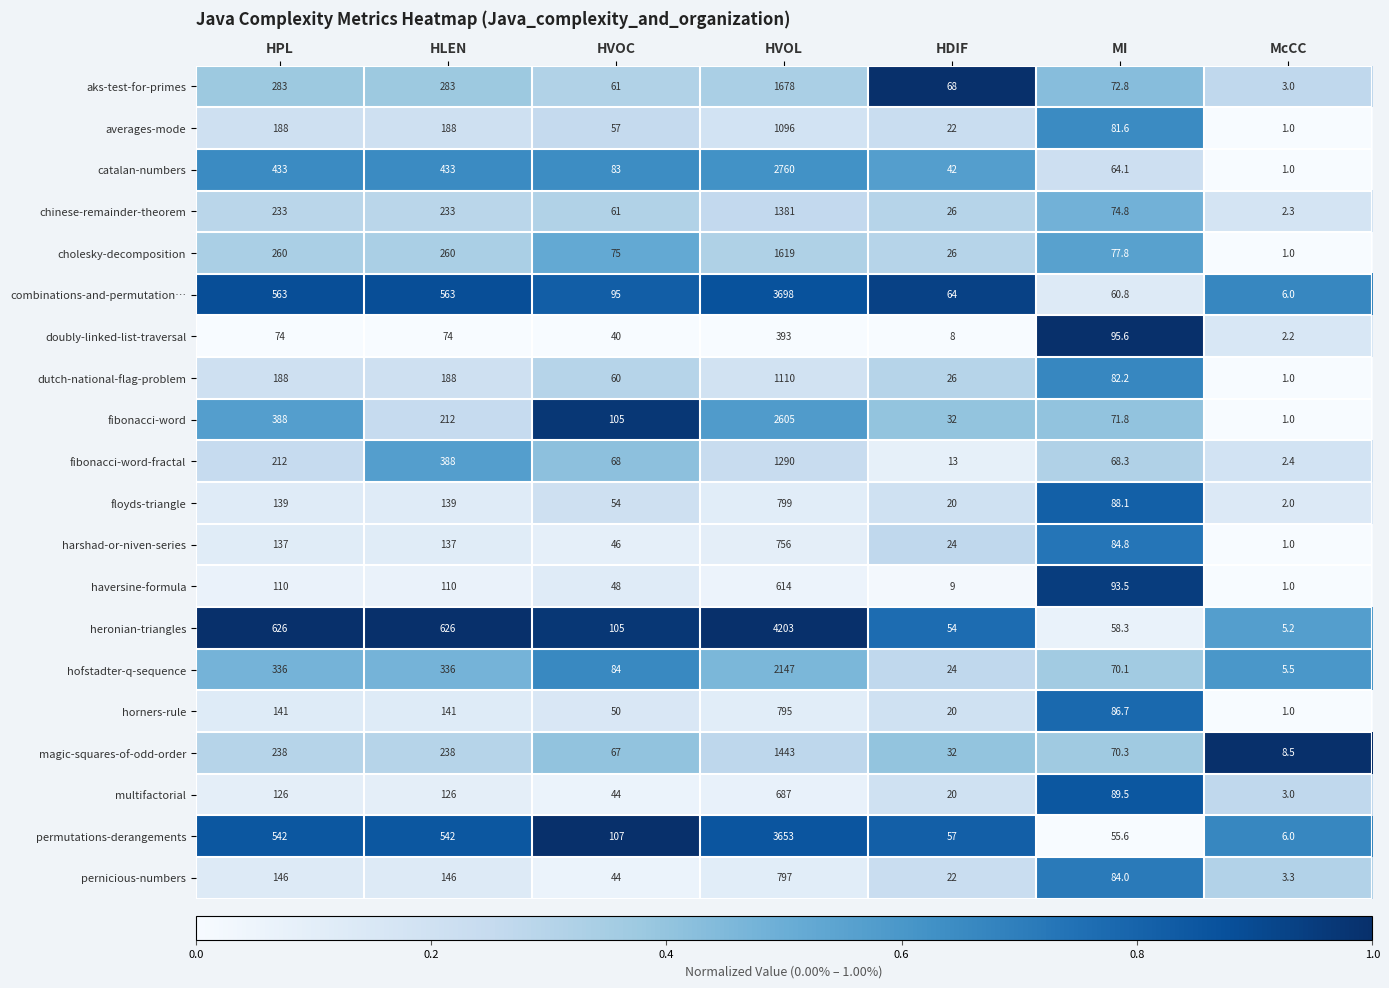

At which category is the sum across all series the highest?

HVOL